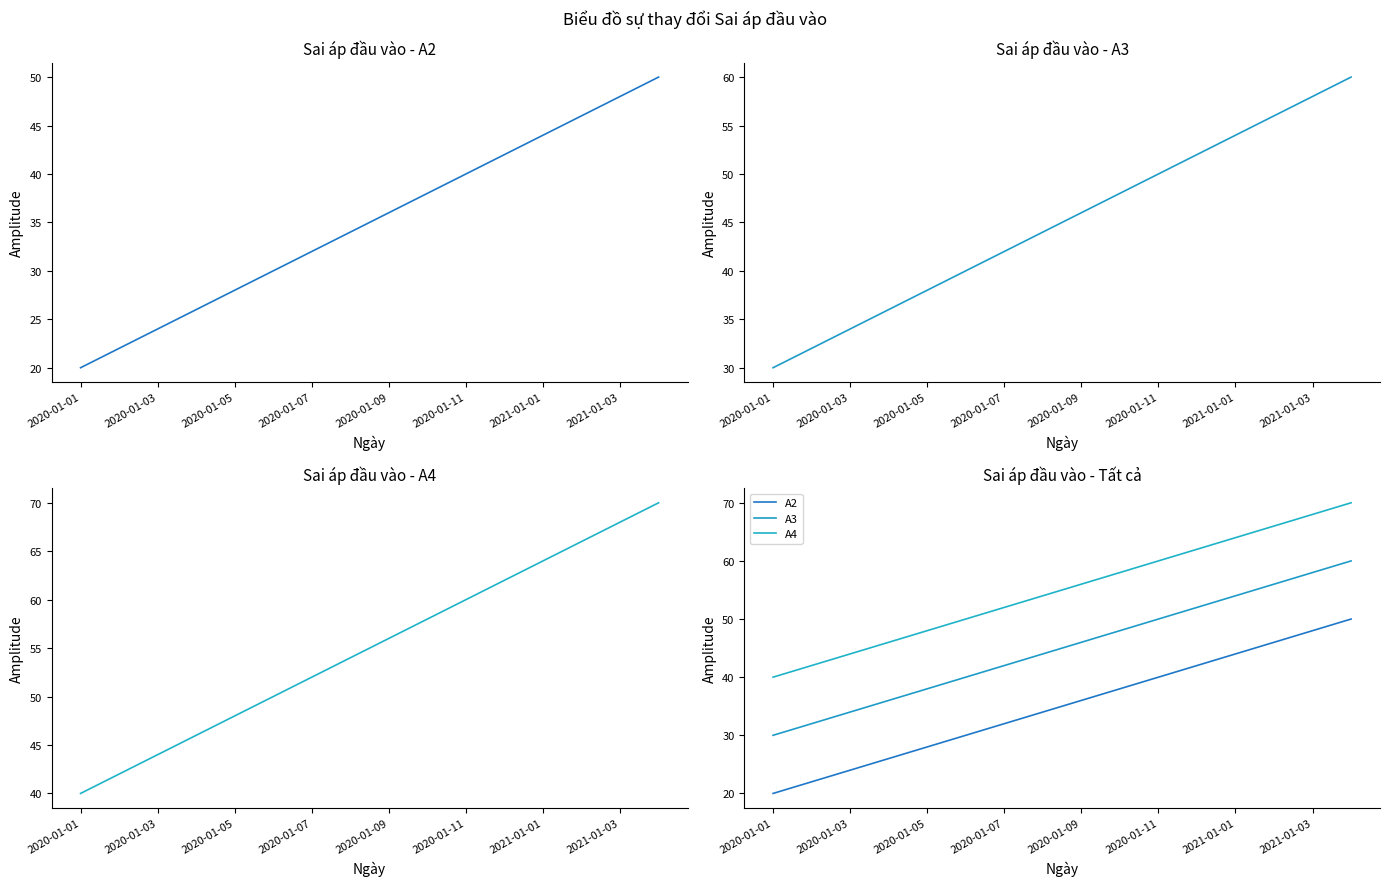

True or false: A2 and A4 cross at least once.

False